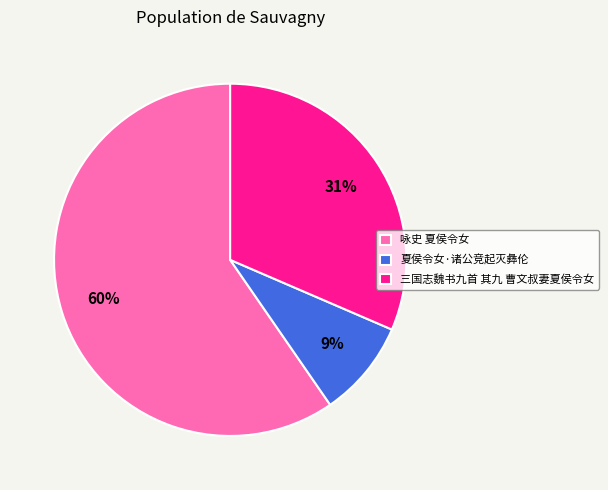

Which has a higher value, 夏侯令女·诸公竞起灭彝伦 or 三国志魏书九首 其九 曹文叔妻夏侯令女?

三国志魏书九首 其九 曹文叔妻夏侯令女